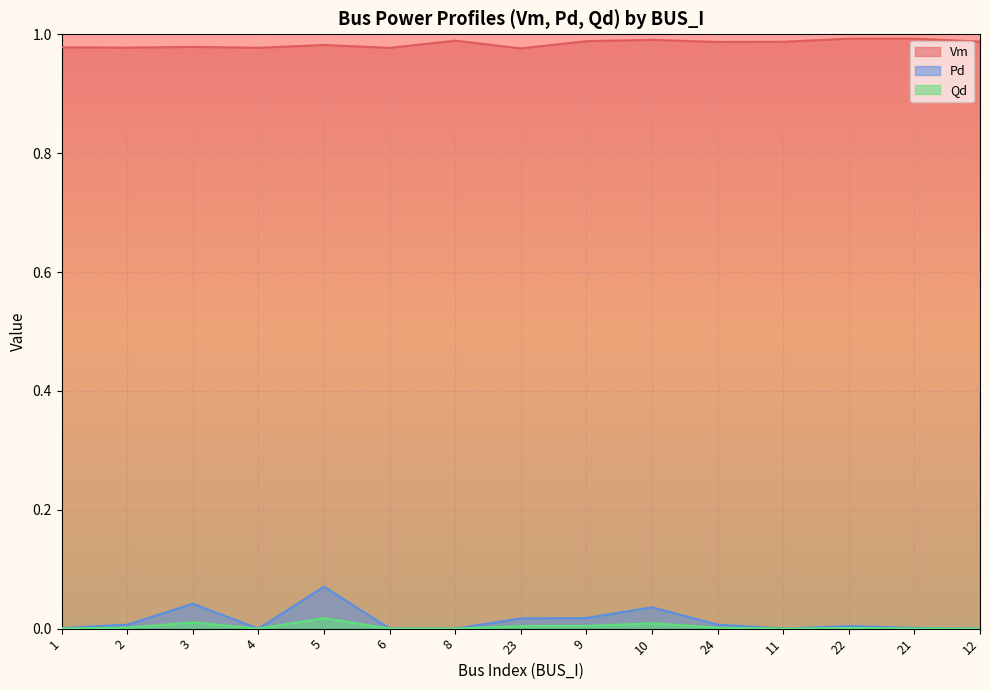

Which series changed the most between 24 and 11?

Pd